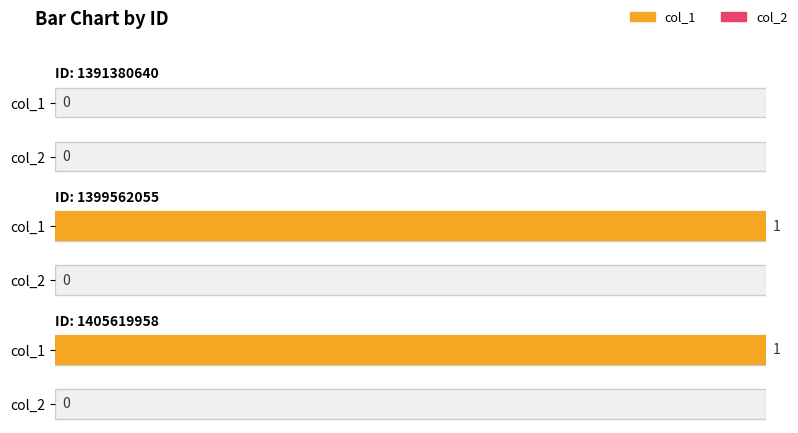

True or false: col_1 has a value of 1 at 1405619958.

True